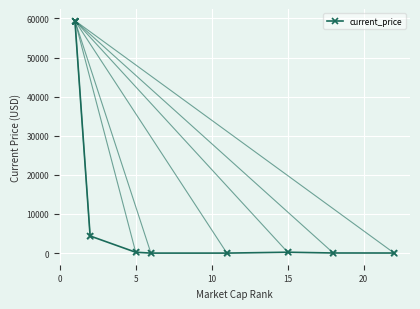

True or false: there are more than 2 points higher than both neighbors.

False